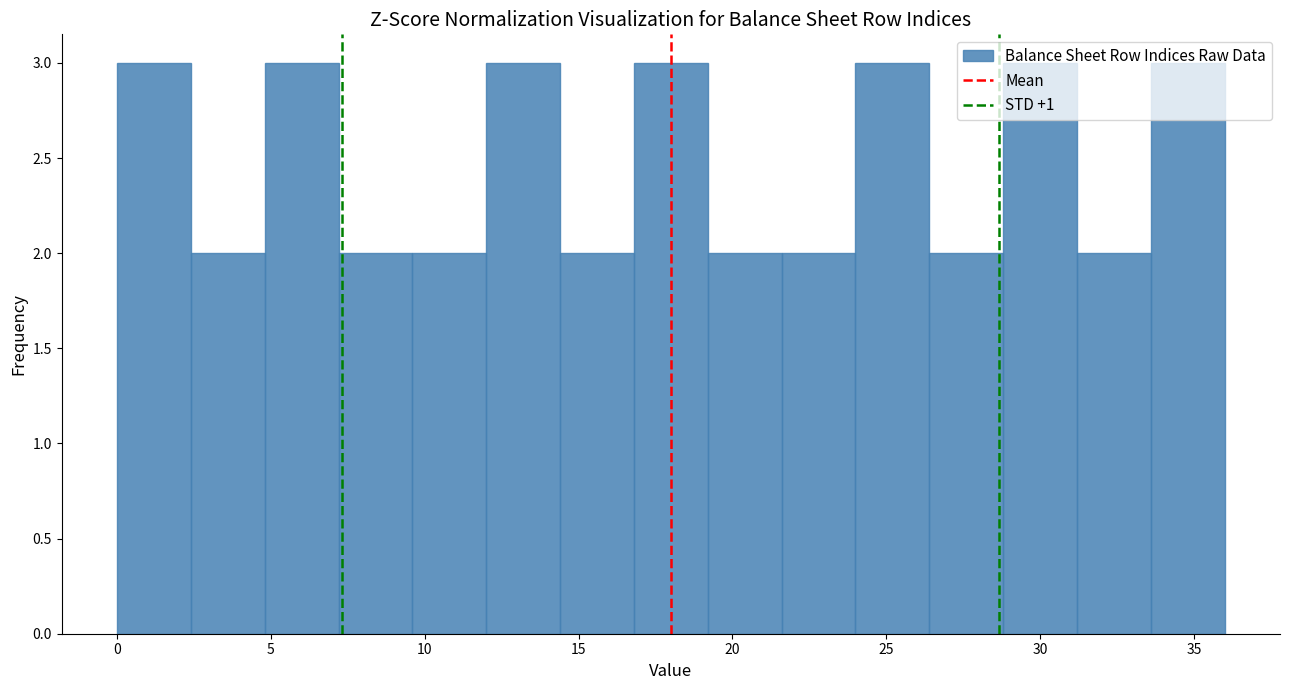

Reading left to right, list every bar in this chart as the range it spans on the x-axis followed by its height. Neither the bar edges nor the heights are printed on the chart, so give them approximately, as read against the axes.

0.0 to 2.4: 3
2.4 to 4.8: 2
4.8 to 7.2: 3
7.2 to 9.6: 2
9.6 to 12.0: 2
12.0 to 14.4: 3
14.4 to 16.8: 2
16.8 to 19.2: 3
19.2 to 21.6: 2
21.6 to 24.0: 2
24.0 to 26.4: 3
26.4 to 28.8: 2
28.8 to 31.2: 3
31.2 to 33.6: 2
33.6 to 36.0: 3